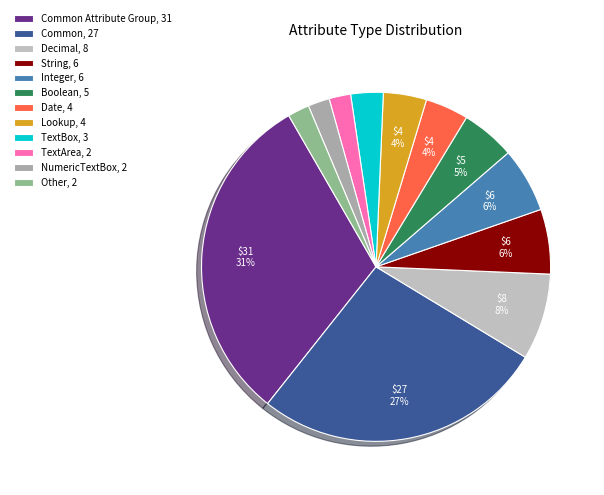

How many segments does this pie chart have?

12